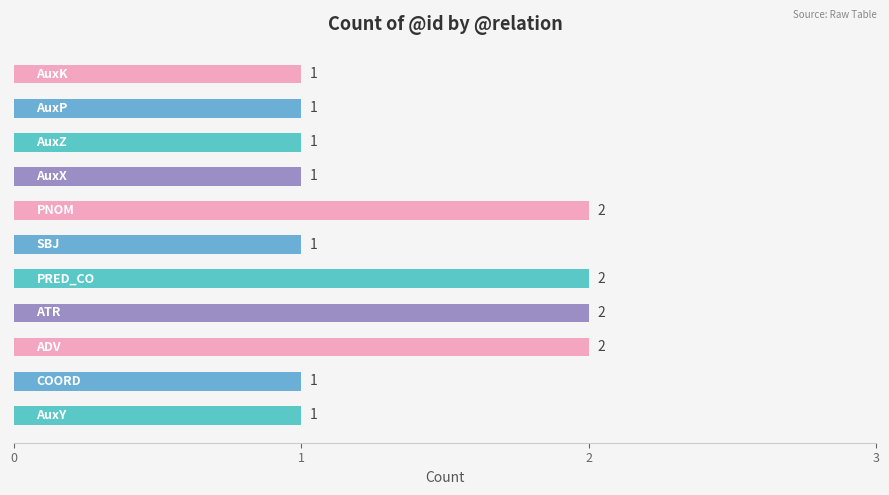

How many values are between 1 and 2?

11